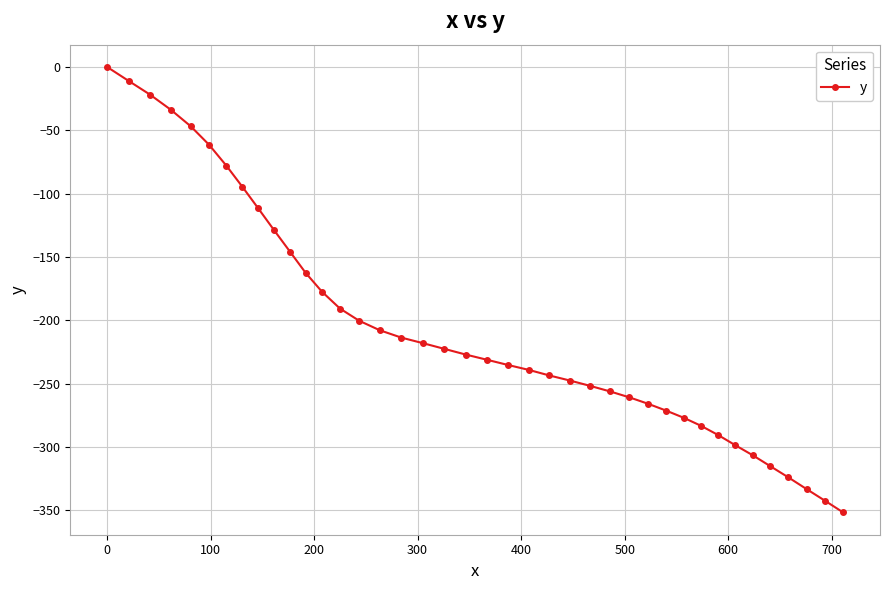

What is the sum of all values?

-8177.4